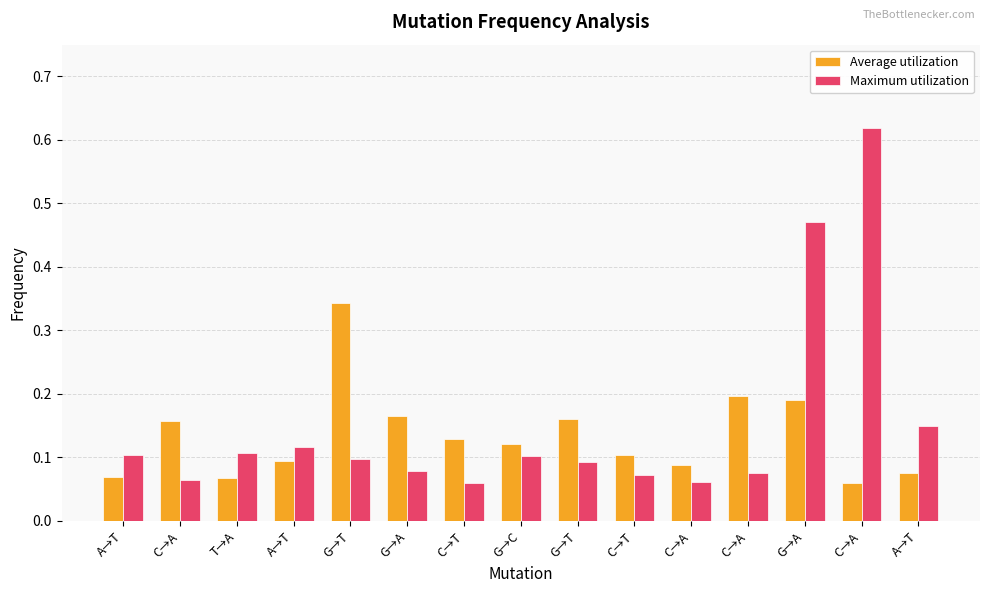

Count the number of categories in the chart.

15